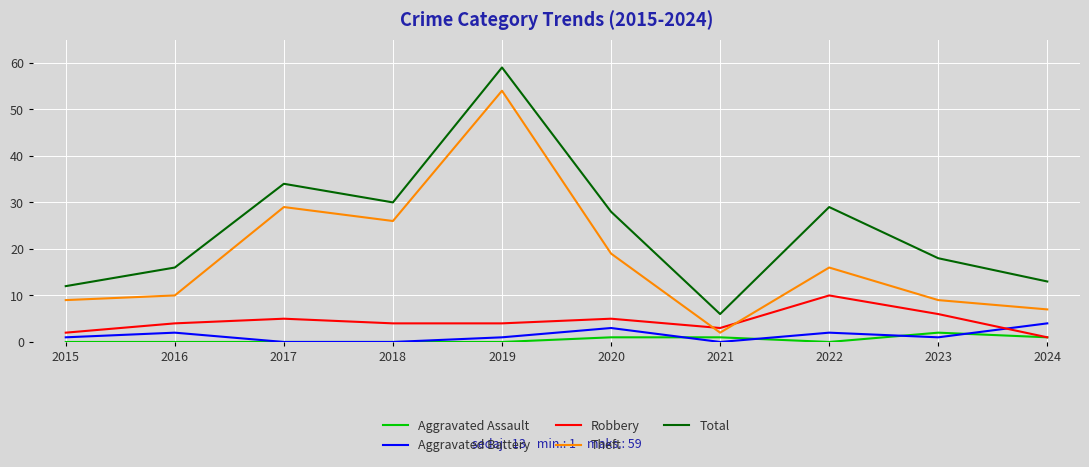

Reading left to right, transcribe all the data shown in this chart.

Aggravated Assault: 2015=0	2016=0	2017=0	2018=0	2019=0	2020=1	2021=1	2022=0	2023=2	2024=1
Aggravated Battery: 2015=1	2016=2	2017=0	2018=0	2019=1	2020=3	2021=0	2022=2	2023=1	2024=4
Robbery: 2015=2	2016=4	2017=5	2018=4	2019=4	2020=5	2021=3	2022=10	2023=6	2024=1
Theft: 2015=9	2016=10	2017=29	2018=26	2019=54	2020=19	2021=2	2022=16	2023=9	2024=7
Total: 2015=12	2016=16	2017=34	2018=30	2019=59	2020=28	2021=6	2022=29	2023=18	2024=13